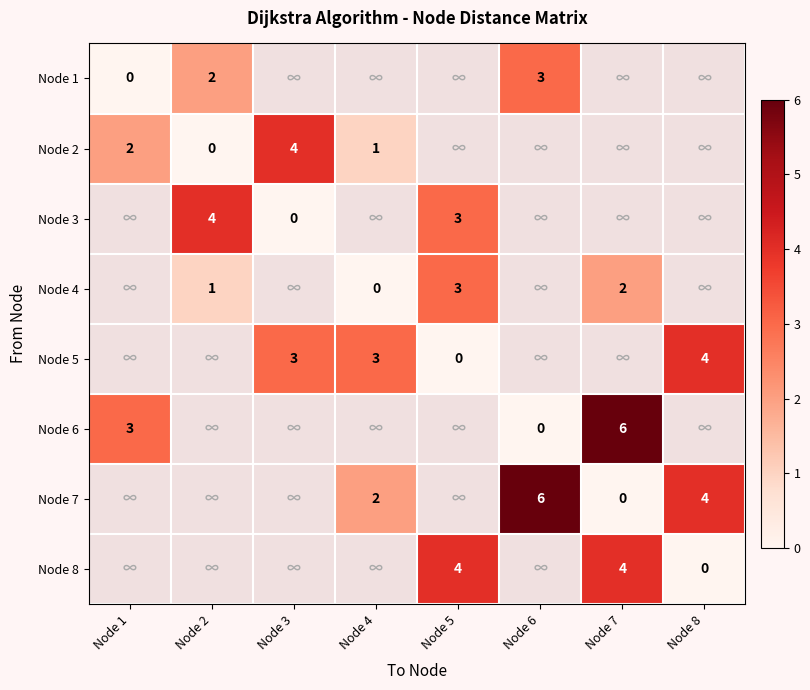

The value of Node 3 at Node 5 is 4. True or false?

False